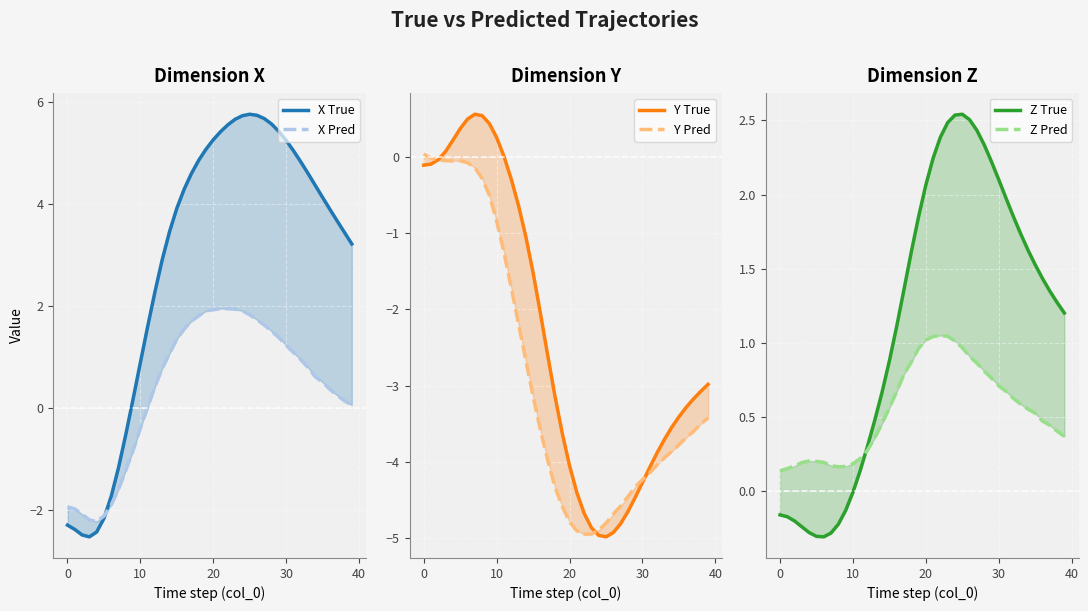

What are all the series names shown in the legend?

X True, X Pred, Y True, Y Pred, Z True, Z Pred